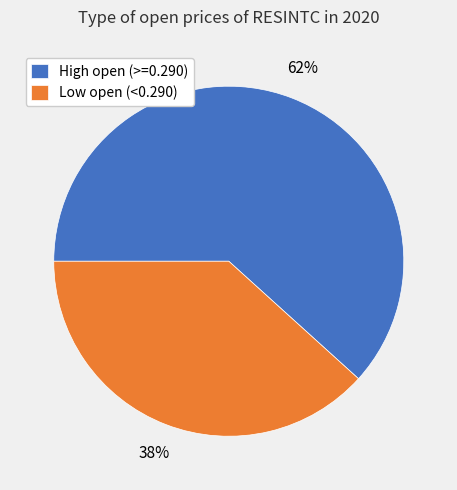

To the nearest percent, what is the average slice percentage?

50%